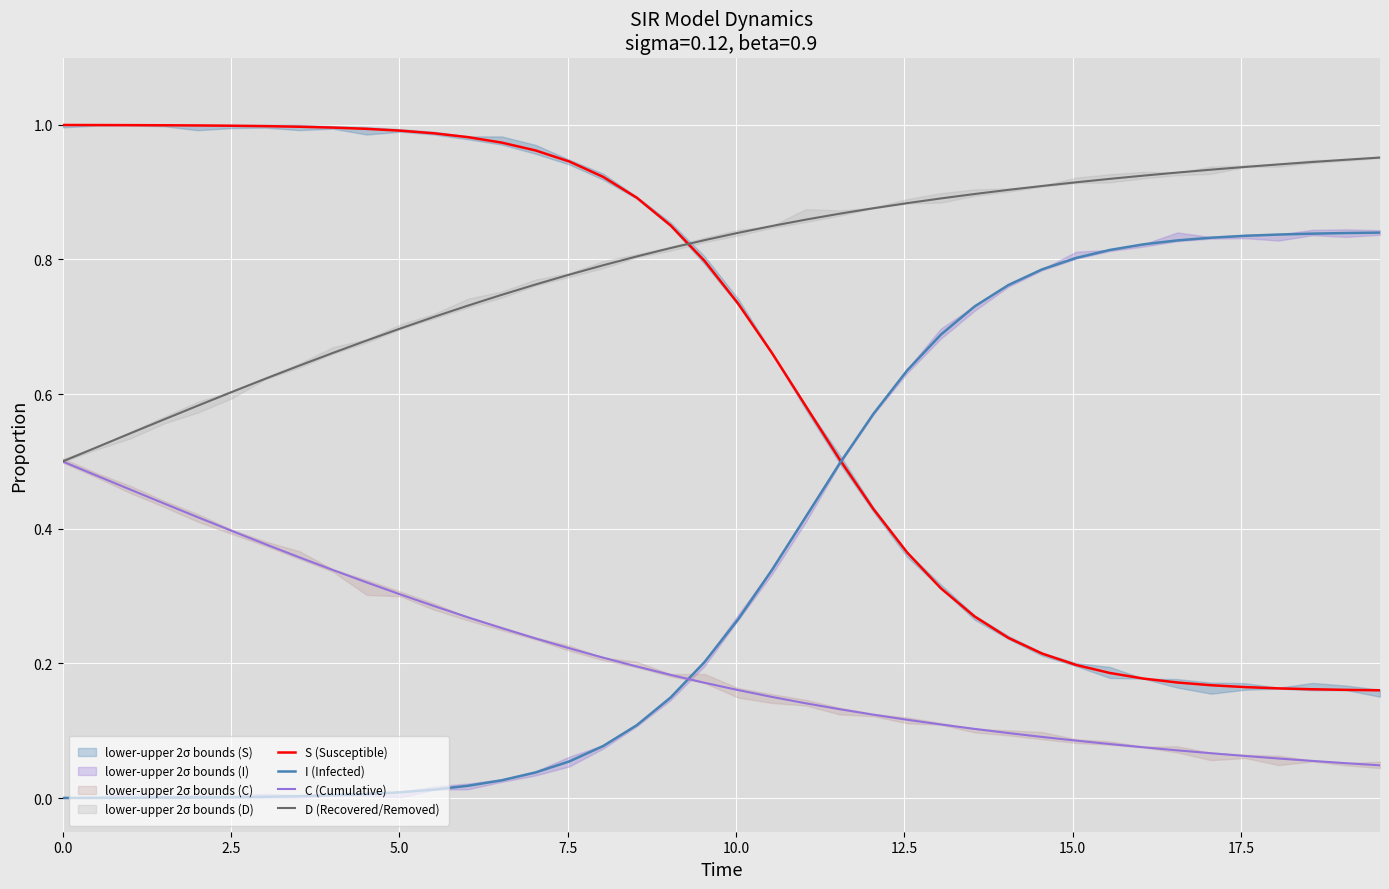

What is the sum of all I (Infected) values?

14.7